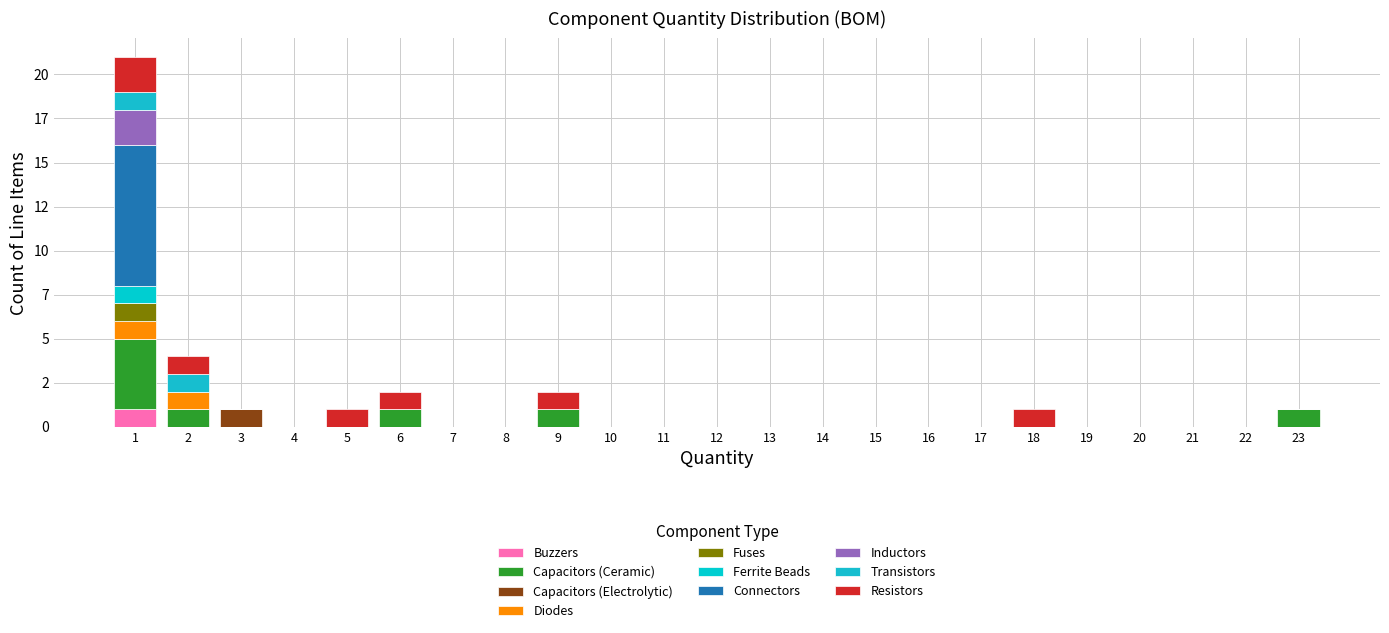

Does the chart contain stacked bars?

Yes